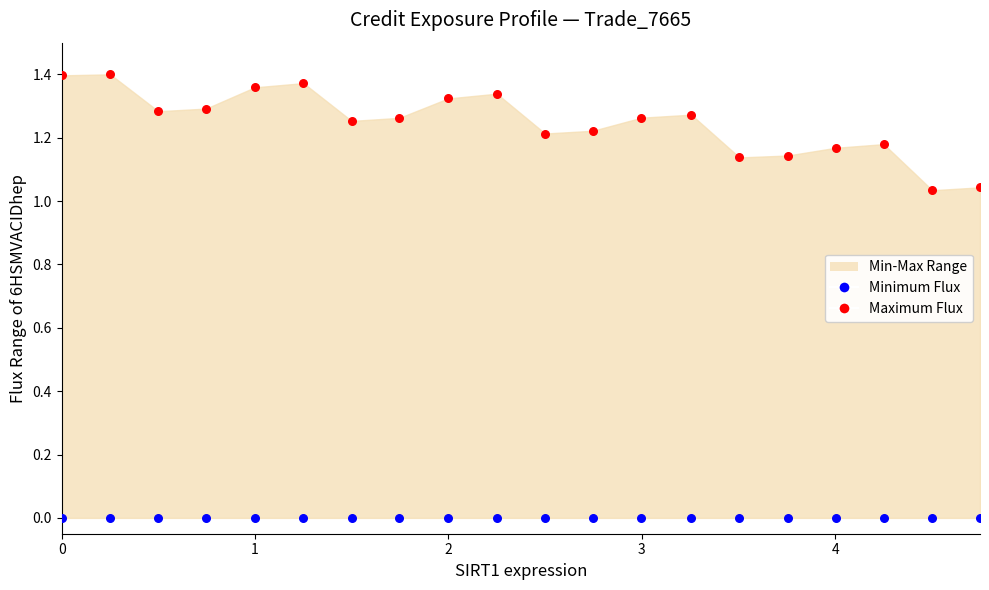

Which series reaches the minimum Y coordinate?

Minimum Flux